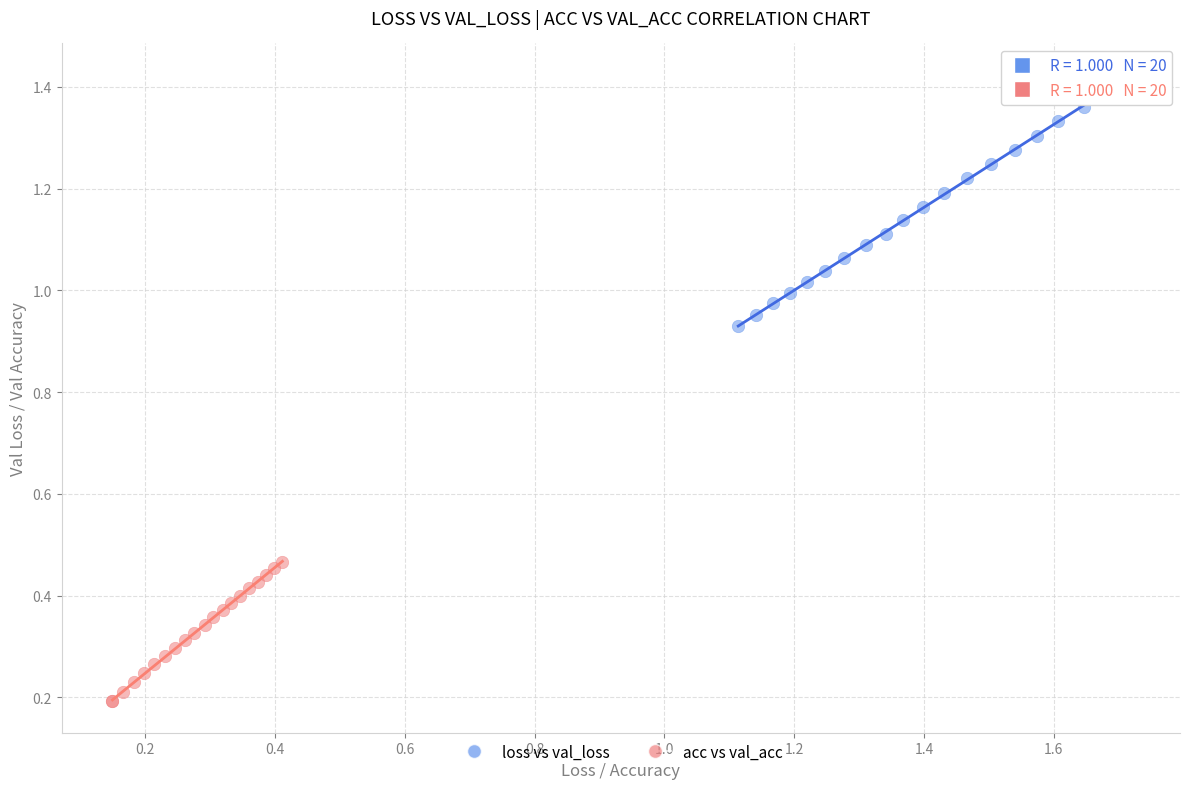

What are all the series names shown in the legend?

loss vs val_loss, acc vs val_acc